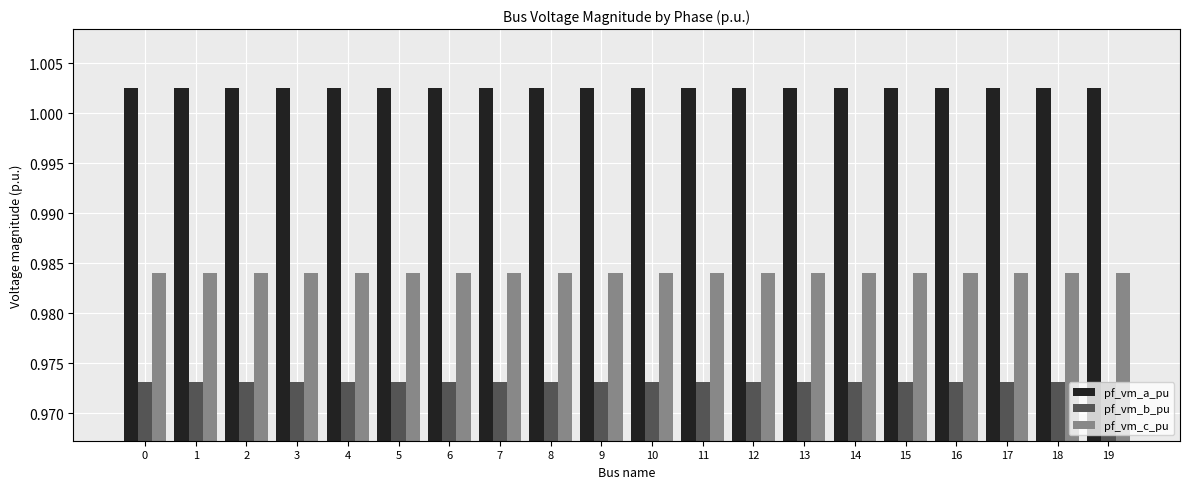

Count the pf_vm_c_pu values in the range 0 to 1.

20